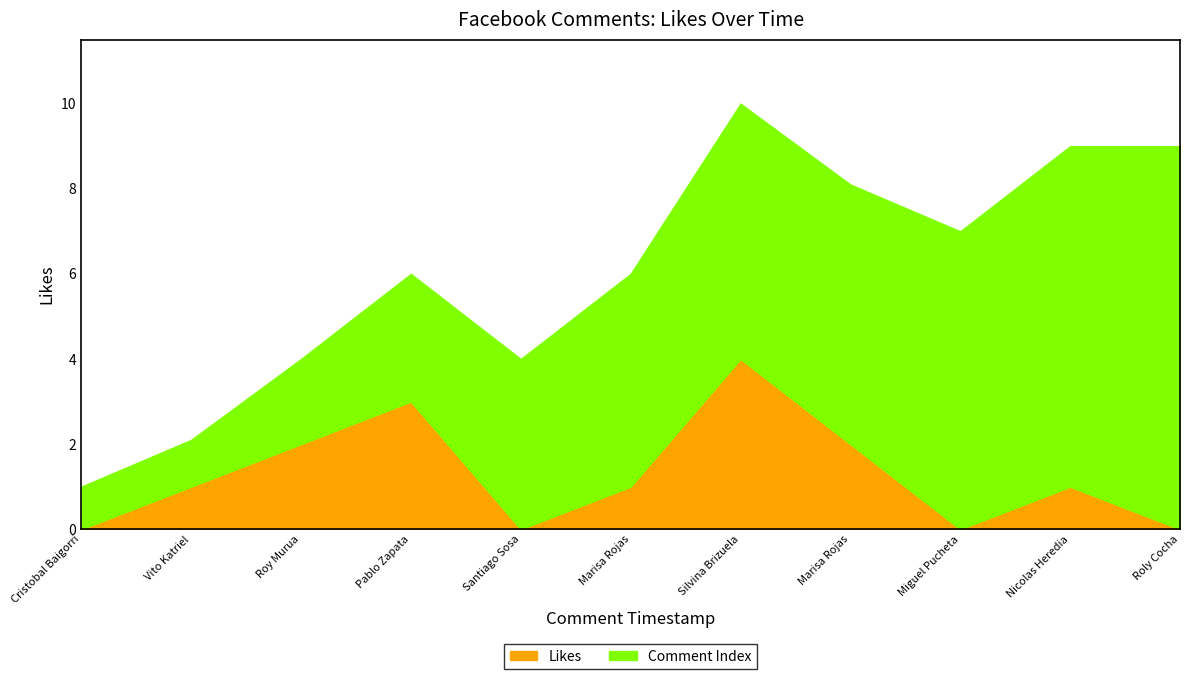

At which category is the sum across all series the highest?

Silvina Brizuela